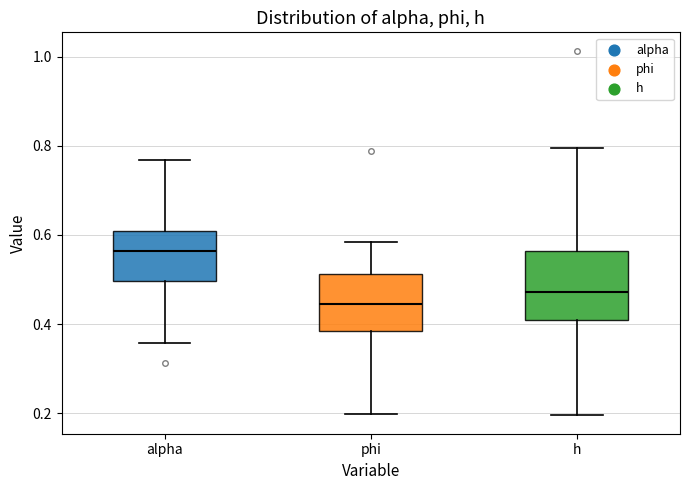

Which box's median line is the highest?

alpha